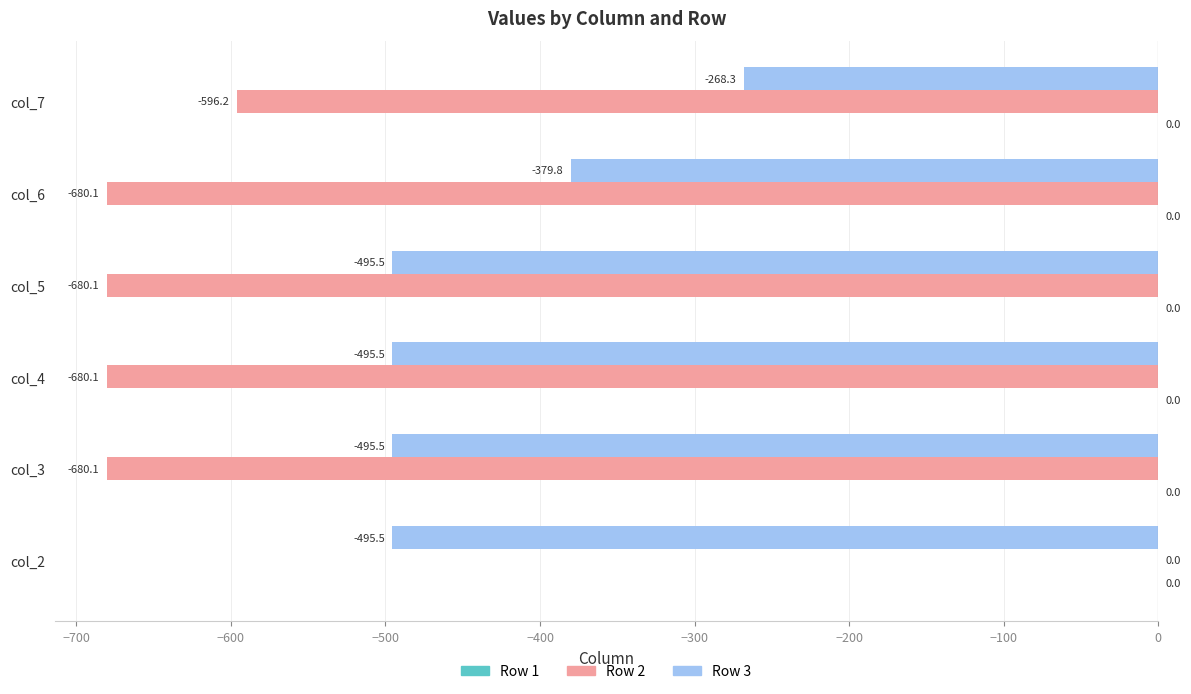

Which series has the largest total across all categories?

Row 3